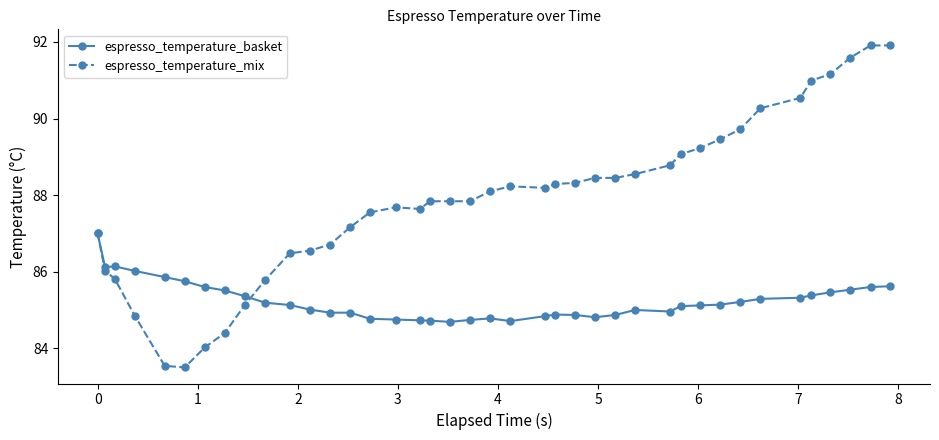

List the series in order of their overall mean, lowest first.

espresso_temperature_basket, espresso_temperature_mix